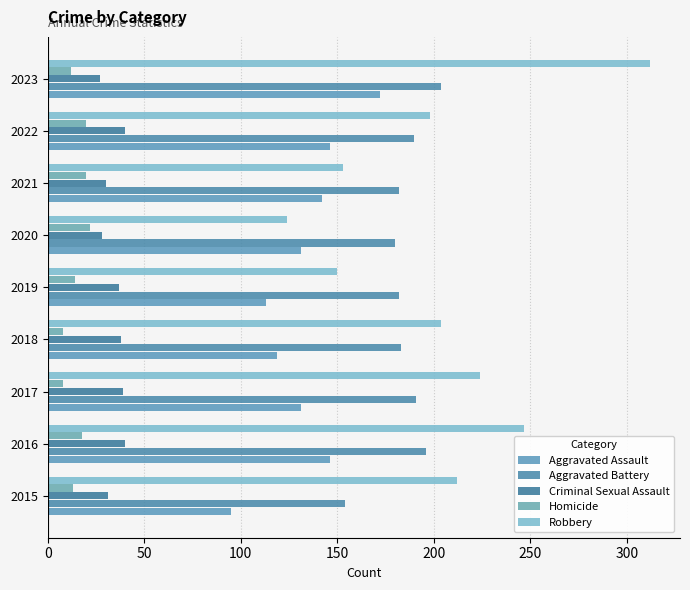

What position from the right is 8?

1